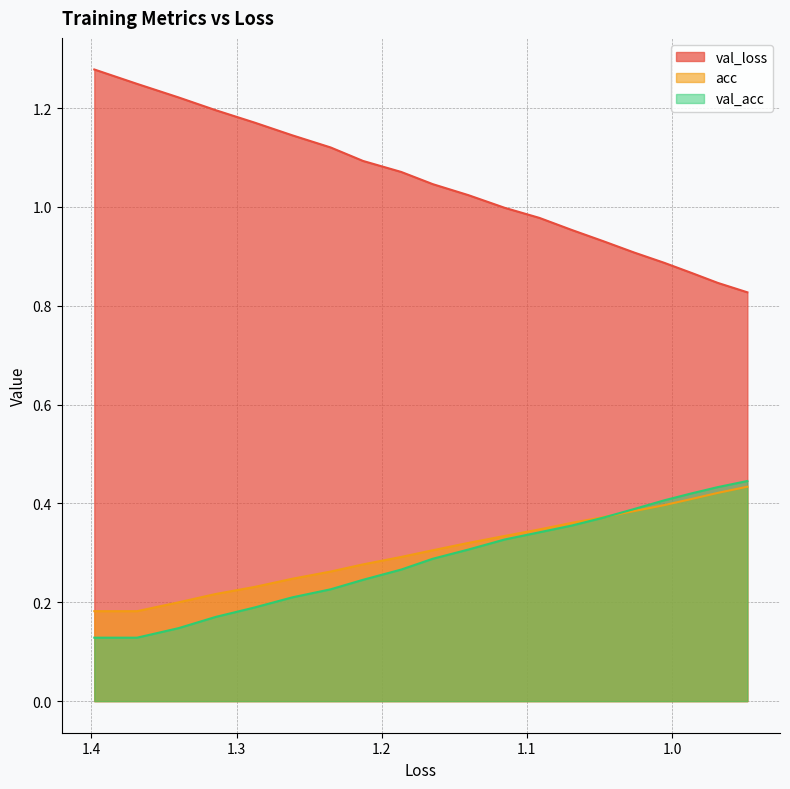

What is the difference between the maximum and second lowest values in the acc series?

0.3